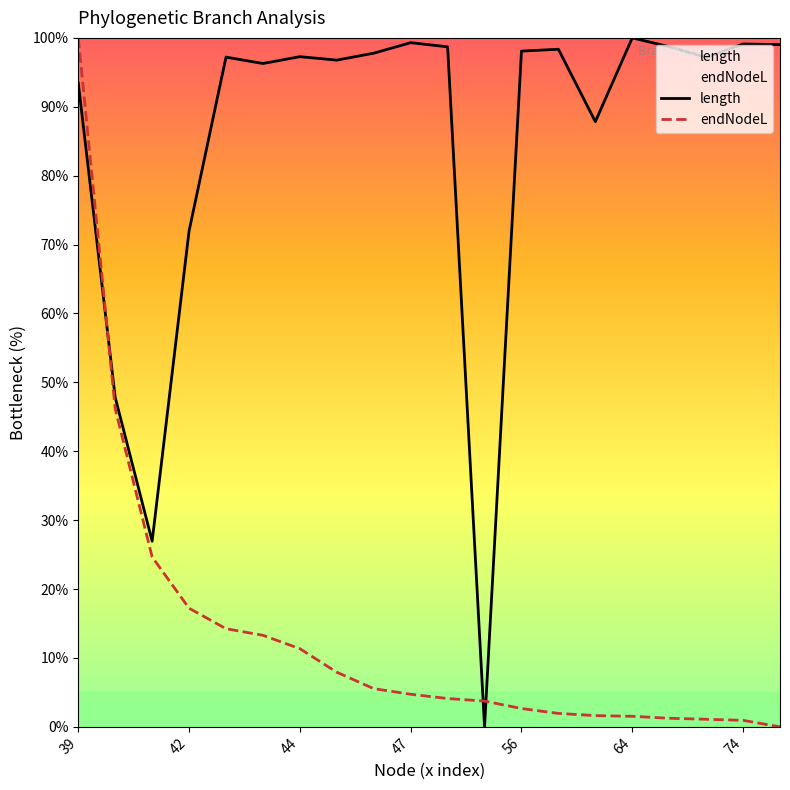

How many lines are shown in the chart?

2